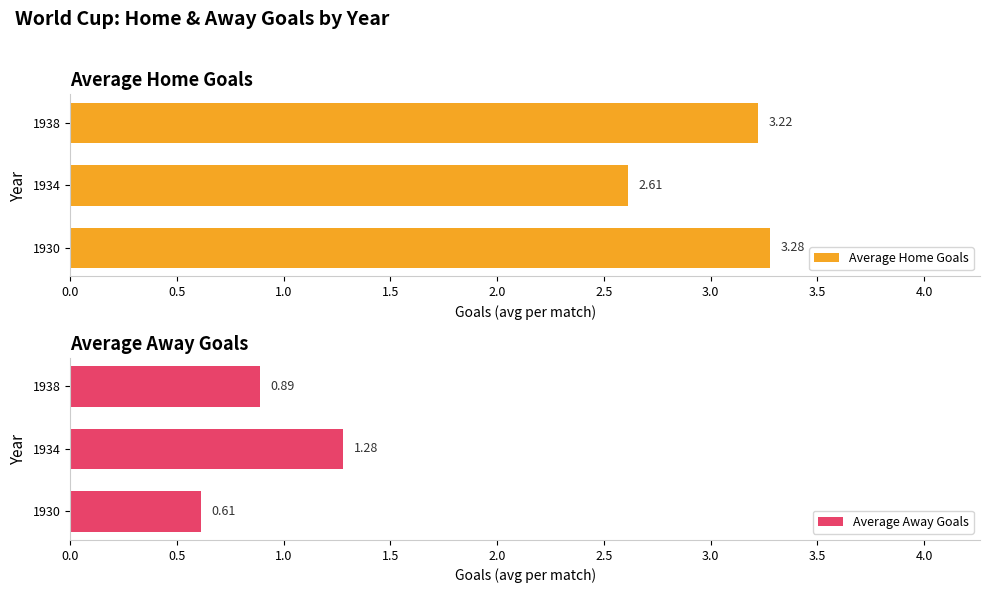

Rank the categories by Average Home Goals value from highest to lowest.

1930, 1938, 1934